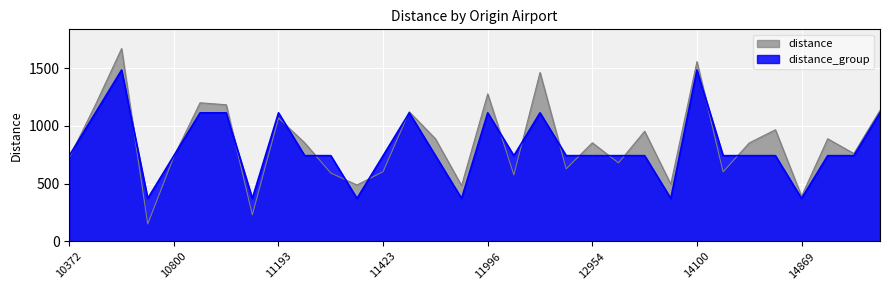

Which series has the largest total across all categories?

distance